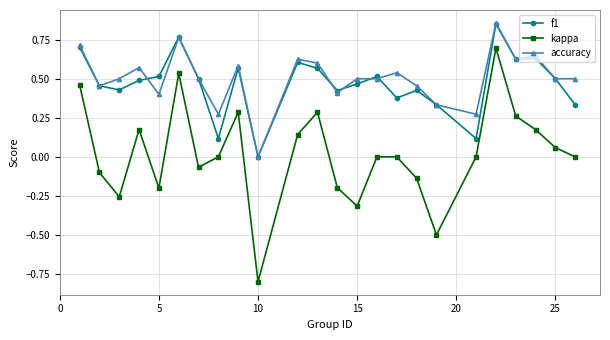

What are all the series names shown in the legend?

f1, kappa, accuracy